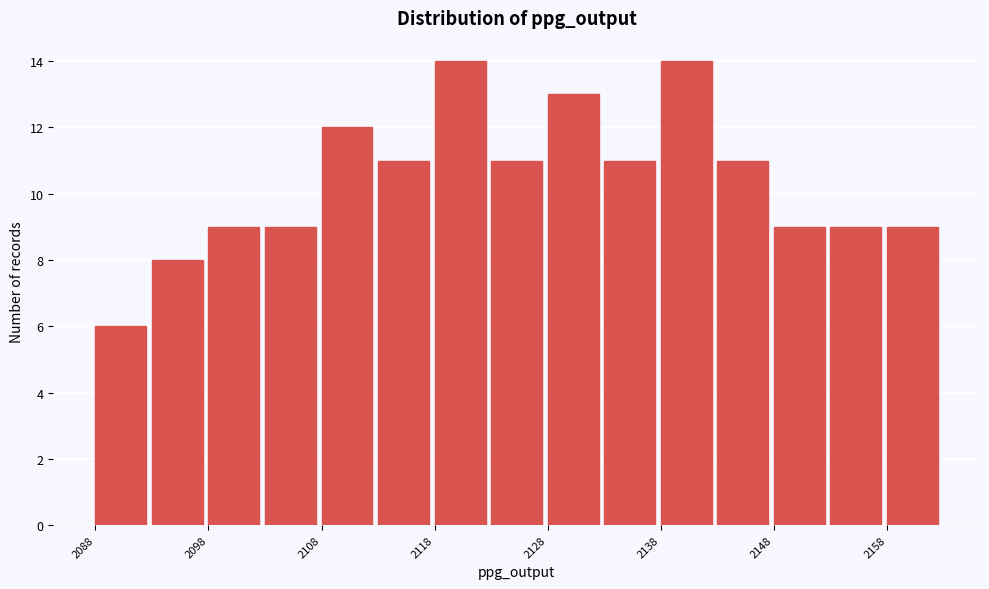

Reading left to right, transcribe this chart: for each bar, give the range it covers on the x-axis and its height. The values are not printed on the chart, so give them approximately, as read against the axis.

2088 to 2093: 6
2093 to 2098: 8
2098 to 2103: 9
2103 to 2108: 9
2108 to 2113: 12
2113 to 2118: 11
2118 to 2123: 14
2123 to 2128: 11
2128 to 2133: 13
2133 to 2138: 11
2138 to 2143: 14
2143 to 2148: 11
2148 to 2153: 9
2153 to 2158: 9
2158 to 2163: 9